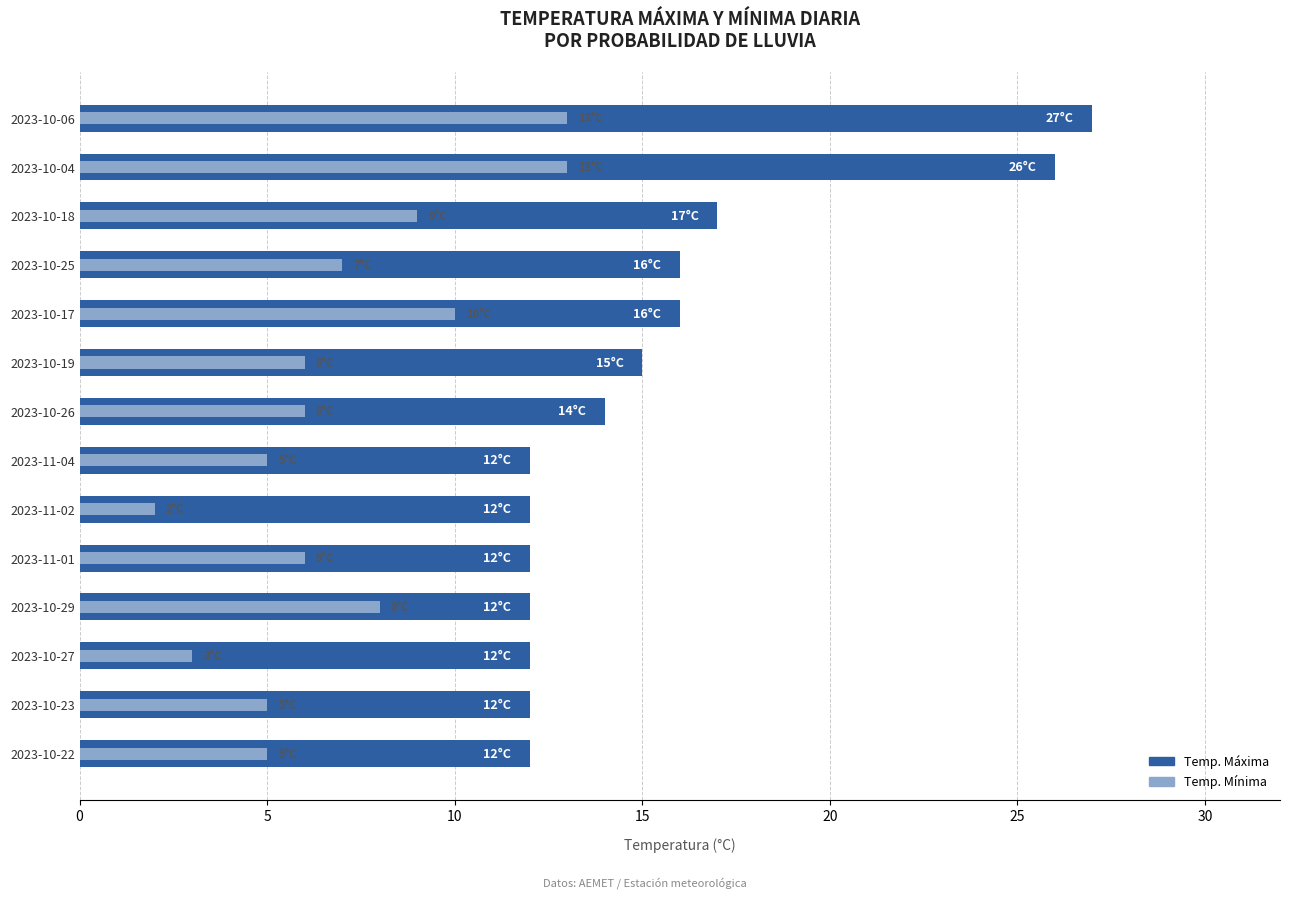

Is the value of temp_max at 2023-10-22 greater than the value of temp_min at 2023-10-27?

Yes